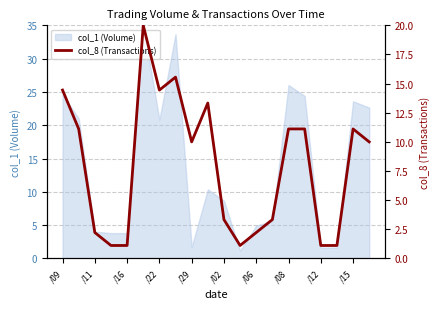

Is it true that col_1 (Volume) equals 1.6 at /12?

True